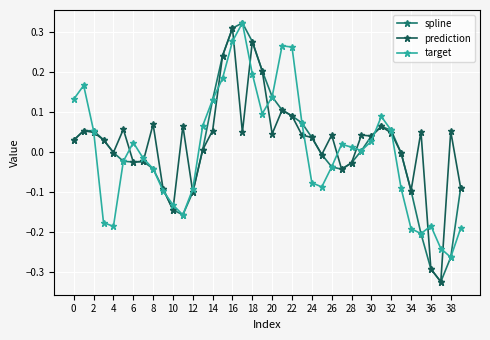

How many series are shown in this chart?

3